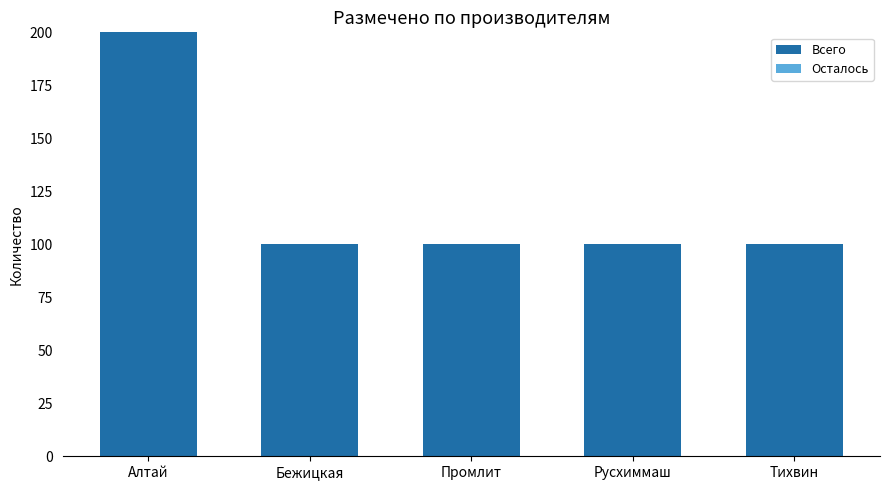

Count the number of categories in the chart.

5